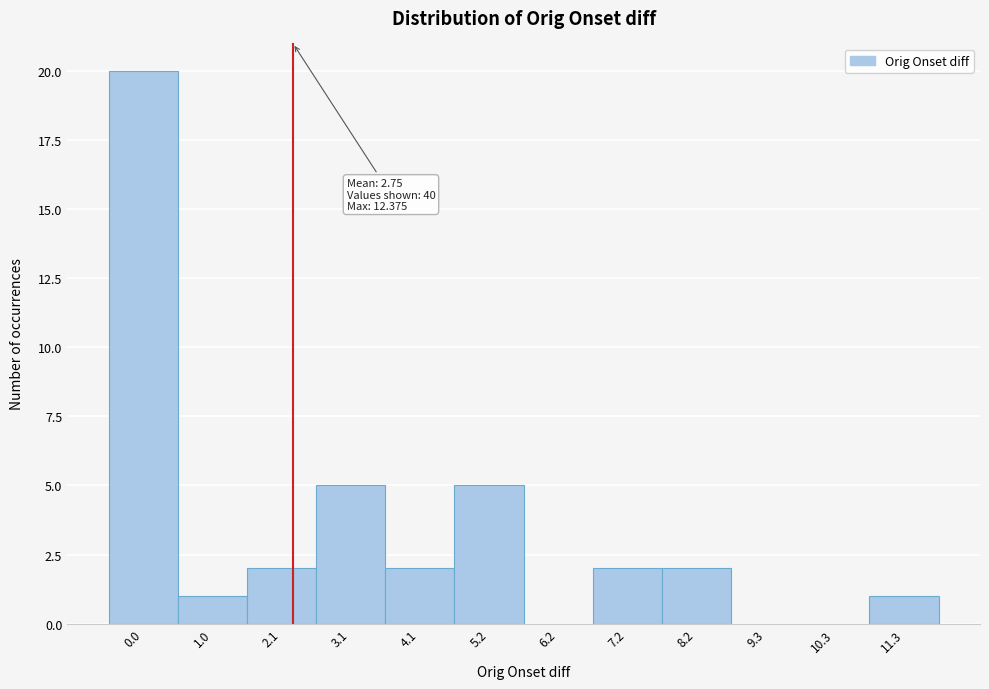

Reading left to right, what are all the values shown in this chart?

0.0=20	1.0=1	2.1=2	3.1=5	4.1=2	5.2=5	6.2=0	7.2=2	8.2=2	9.3=0	10.3=0	11.3=1